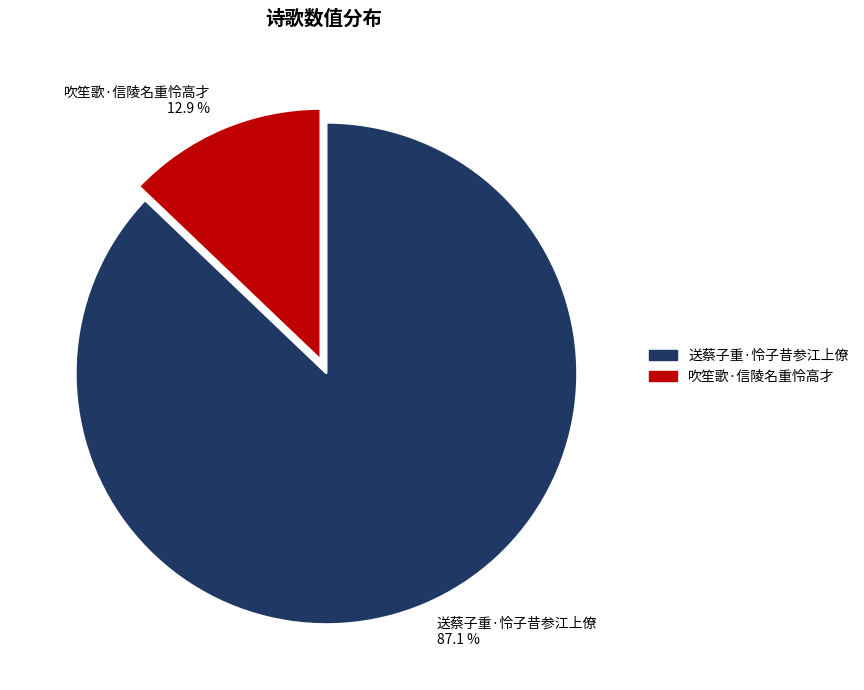

Does any single category account for the majority?

Yes